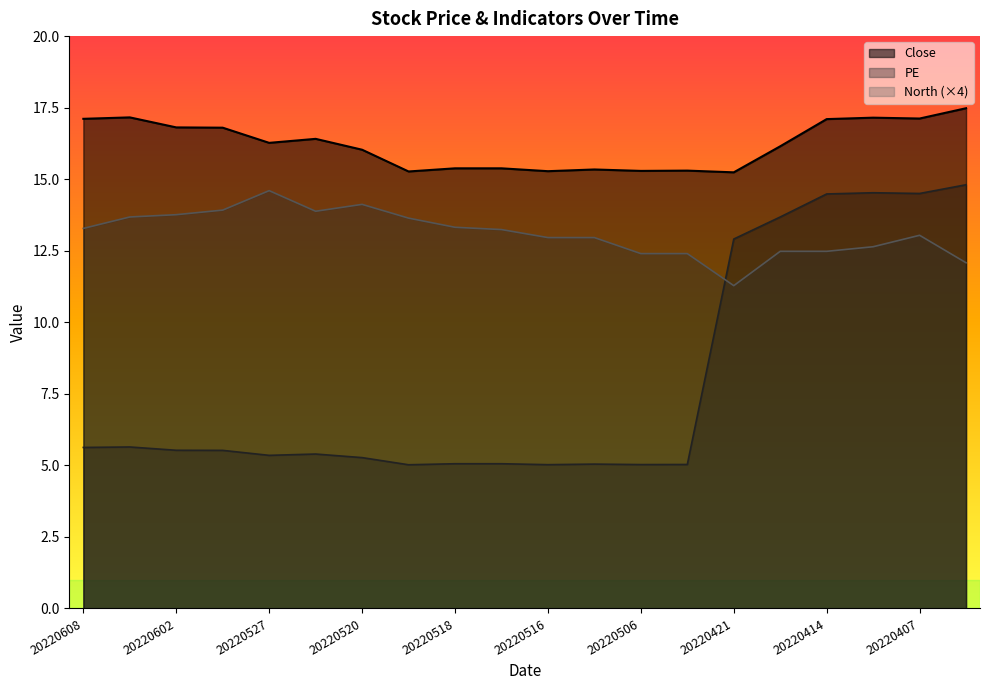

What is the average value of the Close series?

16.2